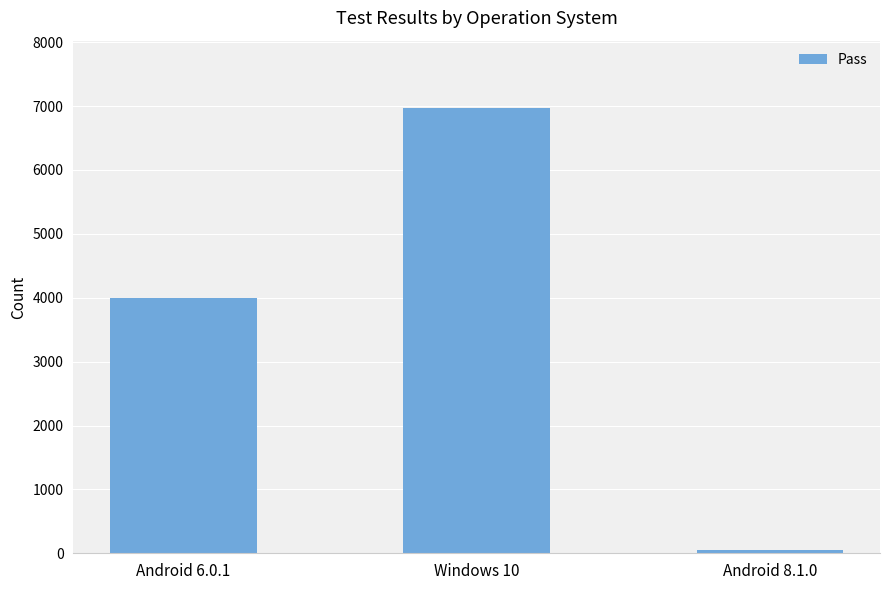

At which label is the value closest to 3513?

Android 6.0.1